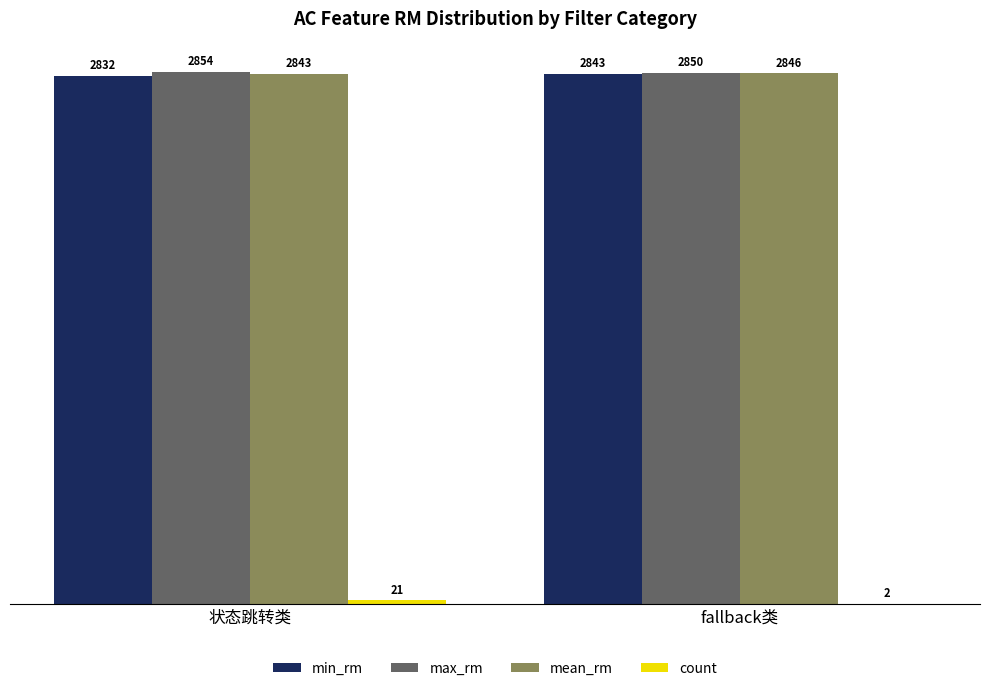

What is the total value across all series at 状态跳转类?

8550.3